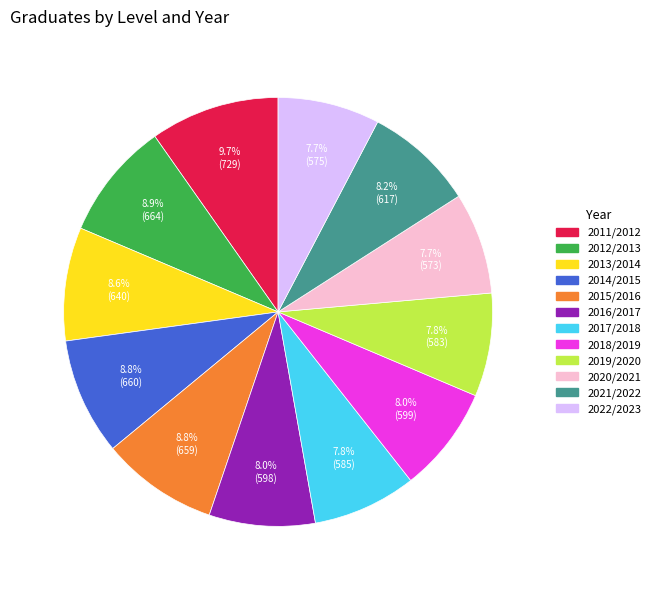

What is the ratio of the value at 2016/2017 to the value at 2020/2021?

1.0